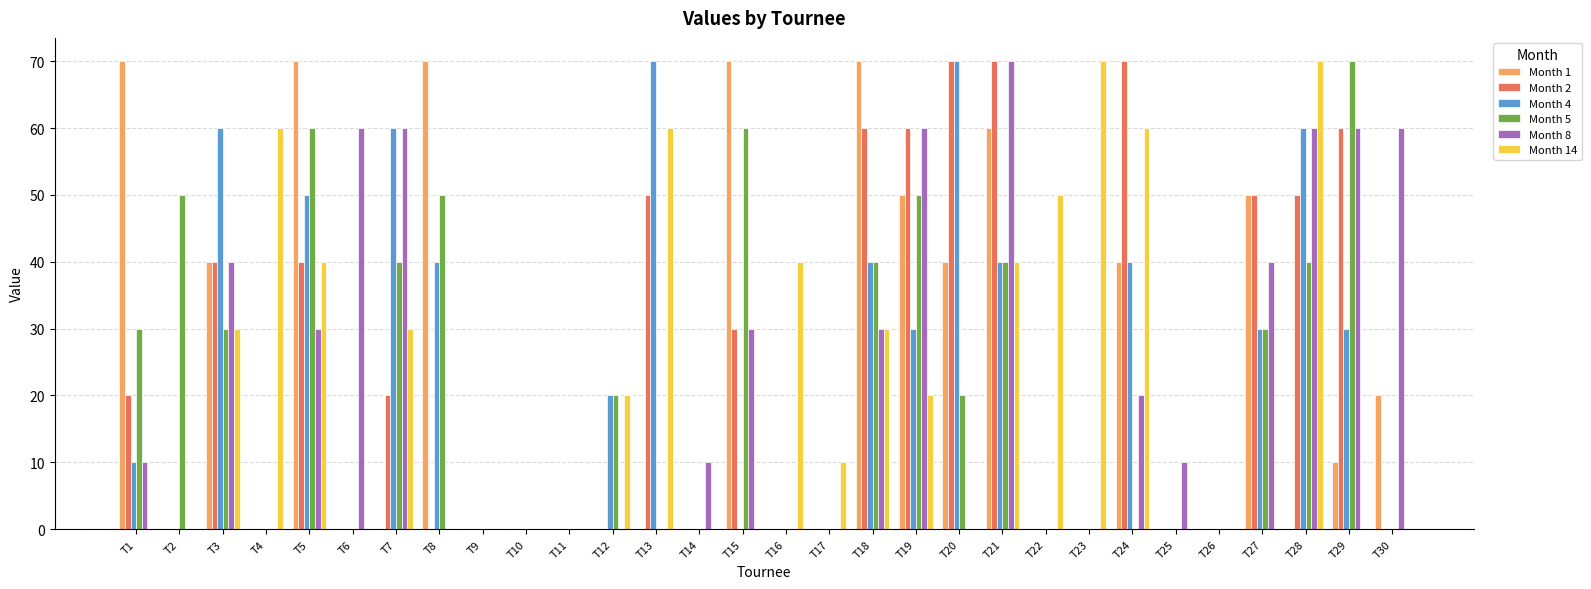

Is it true that Month 1 equals 0 at T16?

True